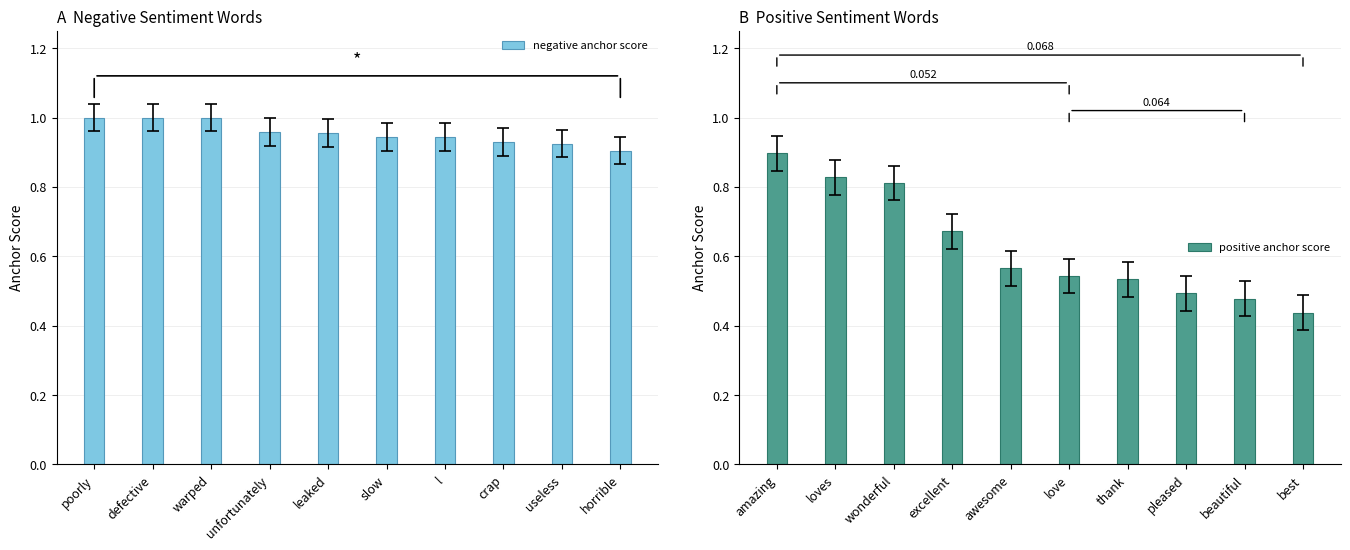

True or false: negative anchor score has a value of 0.9 at horrible.

True